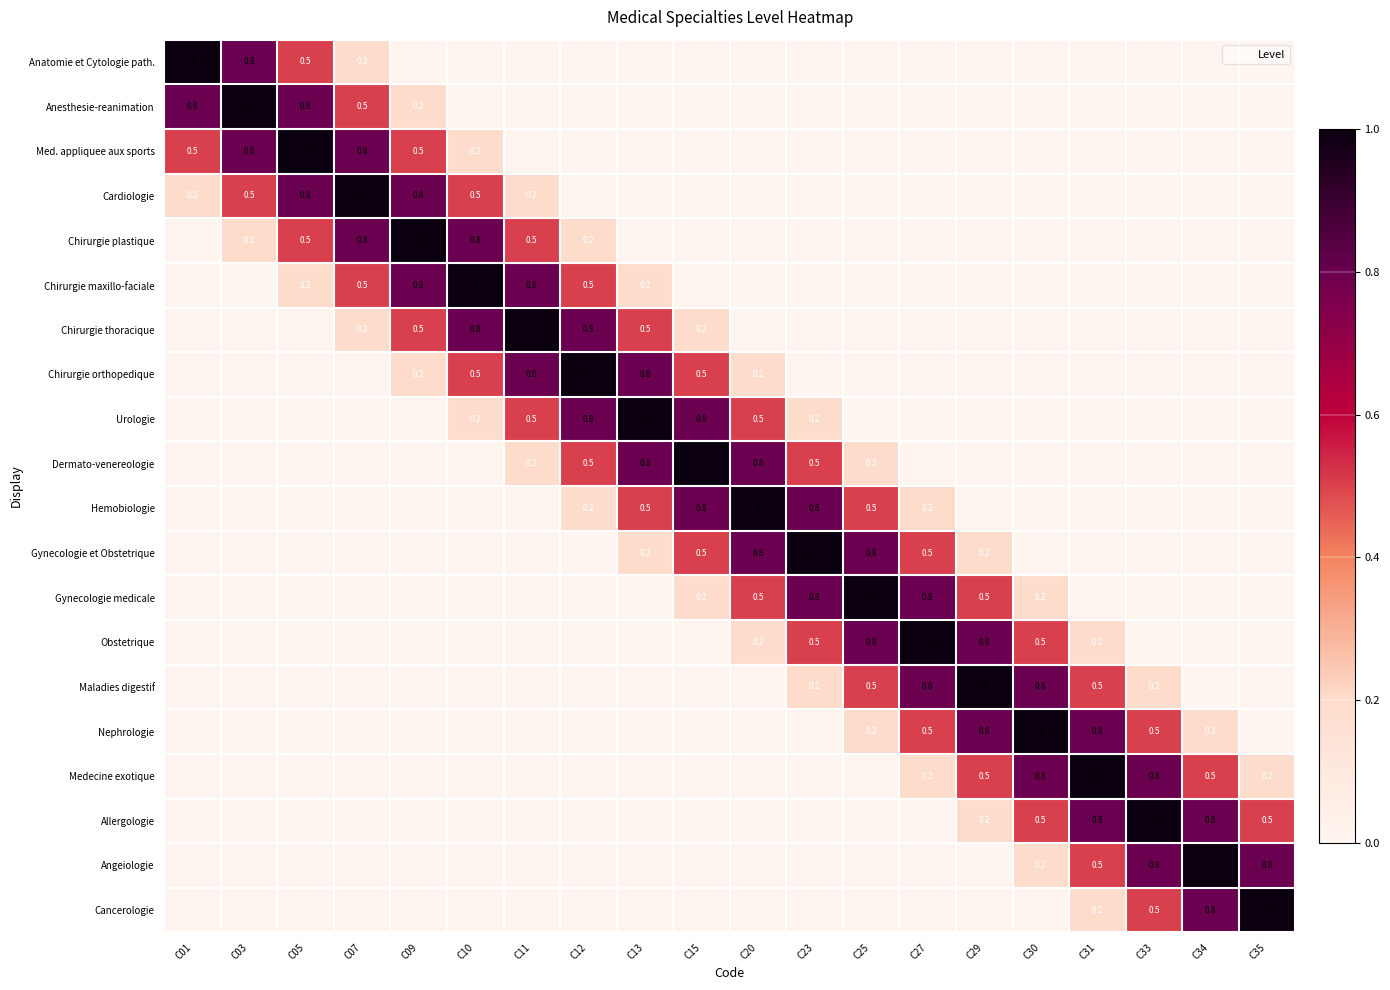

Is the value of Urologie at C35 greater than the value of Medecine exotique at C34?

No